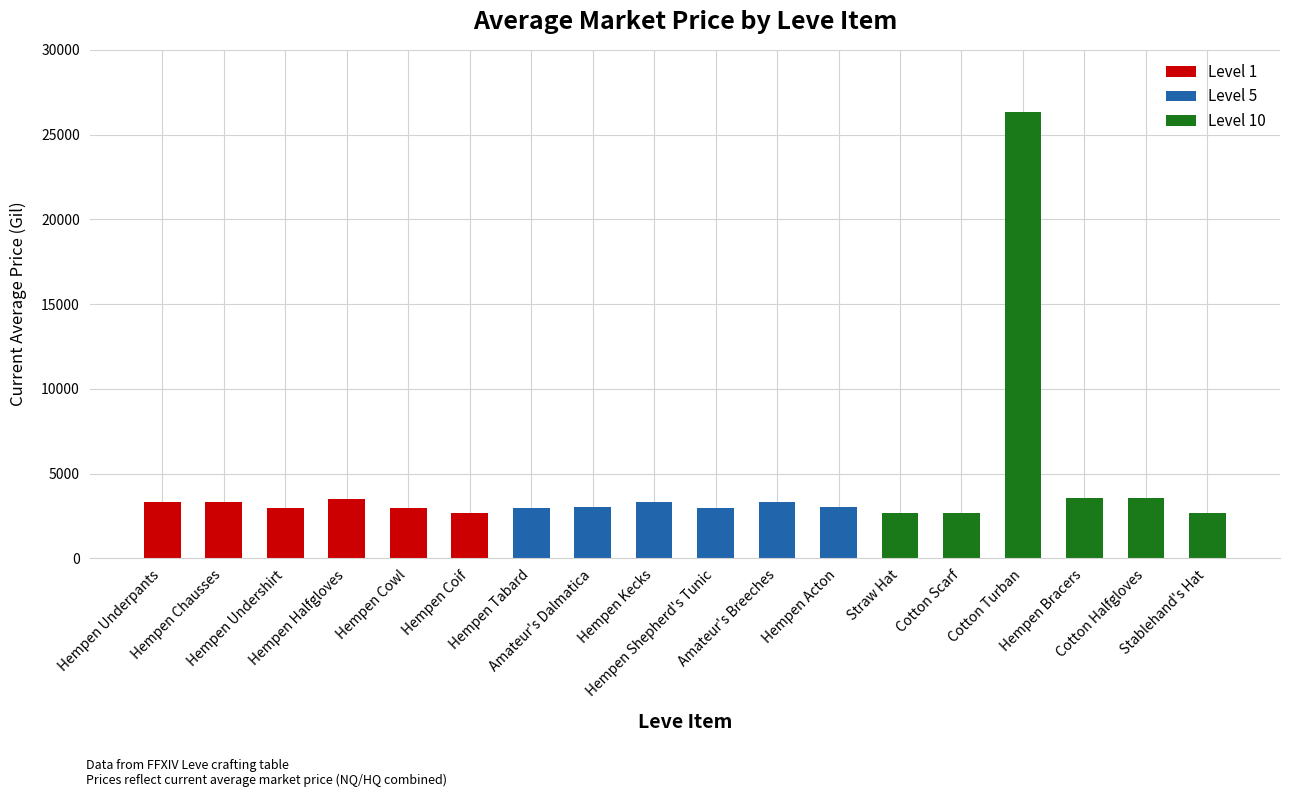

What is the smallest value displayed?

2658